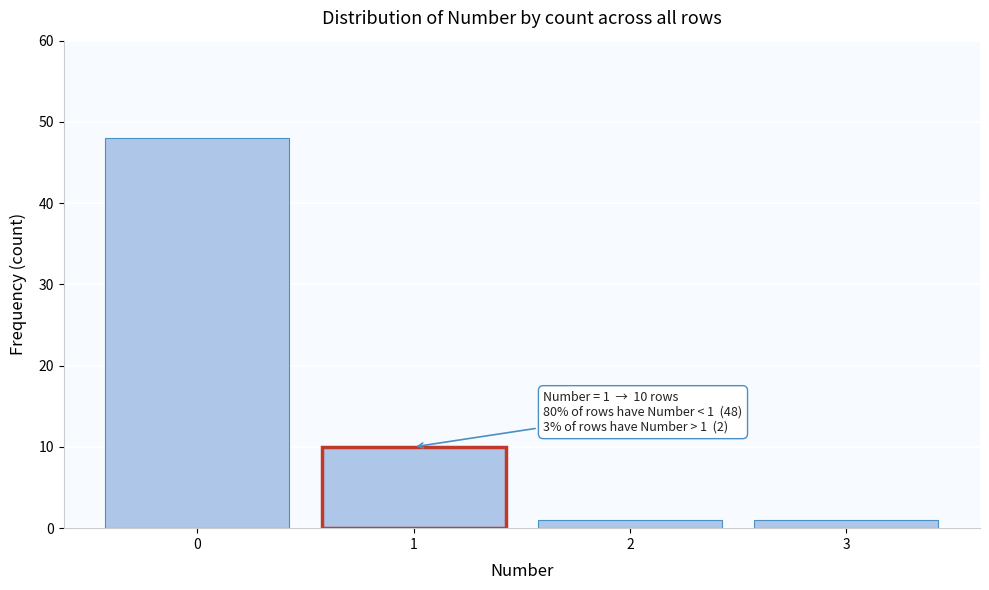

Reading left to right, what are all the values shown in this chart?

0=48	1=10	2=1	3=1